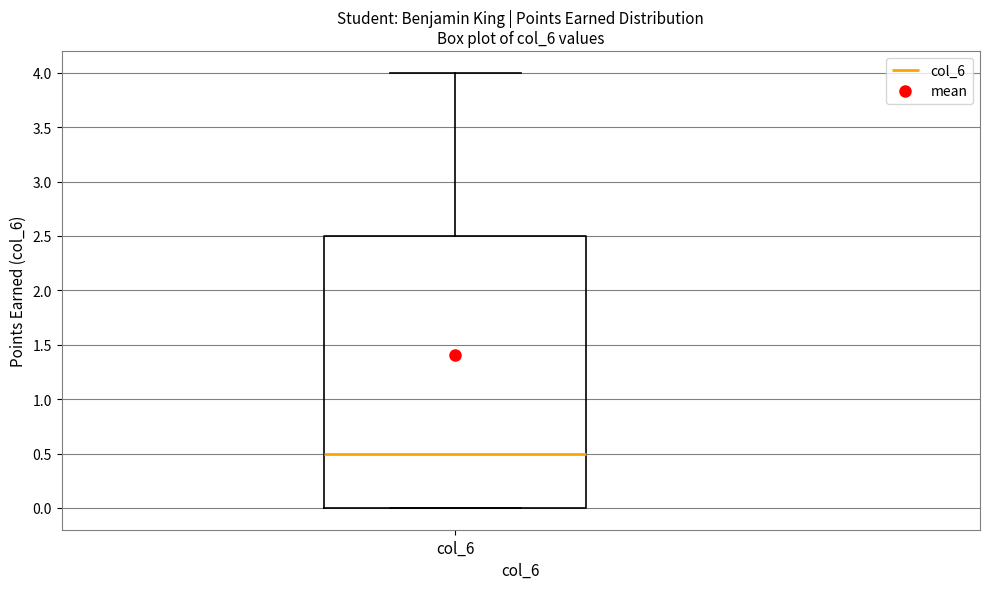

Where does the median line of the box for col_6 sit on the y-axis? The values are not printed on the chart, so give them approximately, as read against the axis.

0.5